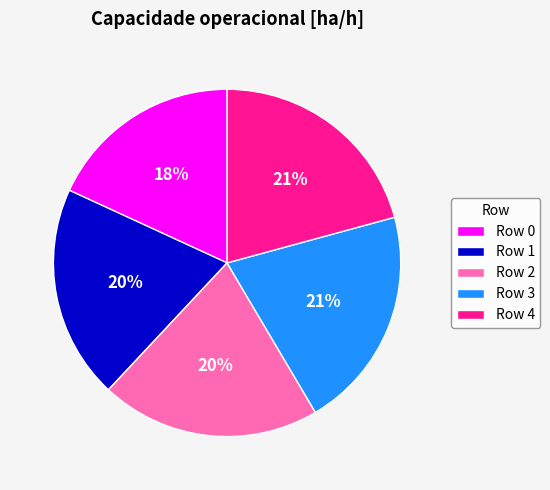

Is it true that Row 3 is 7% of the pie?

False